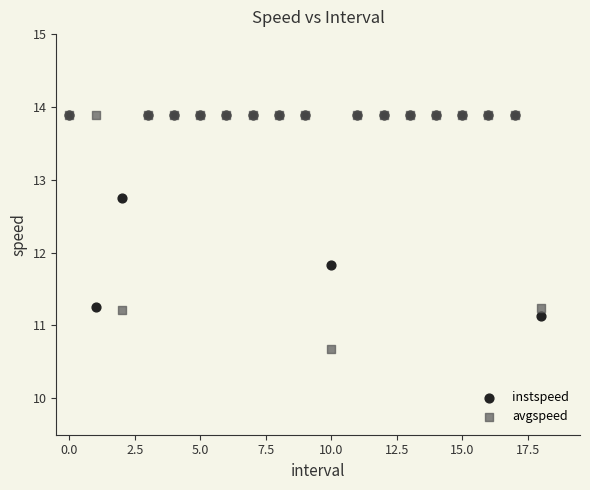

In the instspeed series, what Y value is closest to 12?

11.8